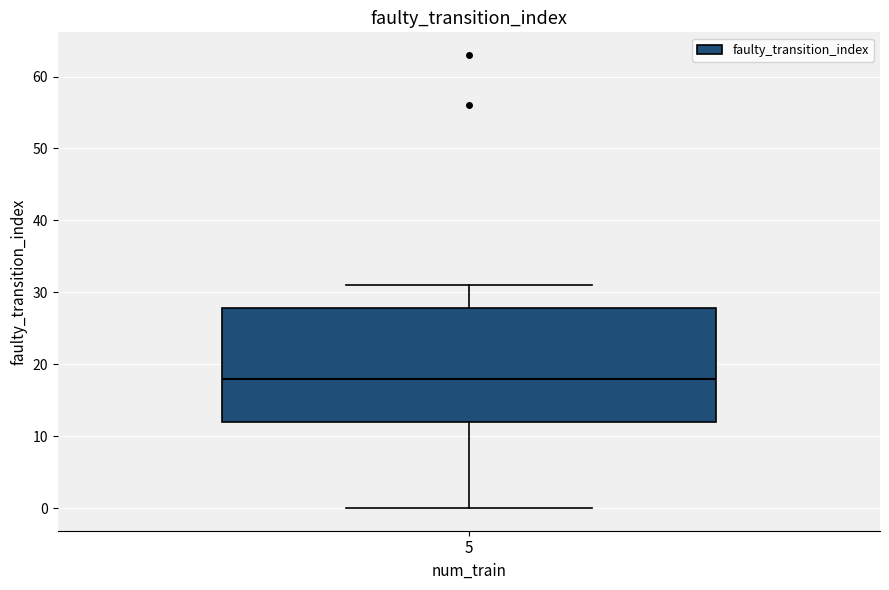

Read this box plot against the y-axis: the position of the median line, the range covered by the box, and the ends of both whiskers. The values are not printed on the chart, so give them approximately, as read against the axis.

median 18, box 12 to 28, whiskers 0 to 31